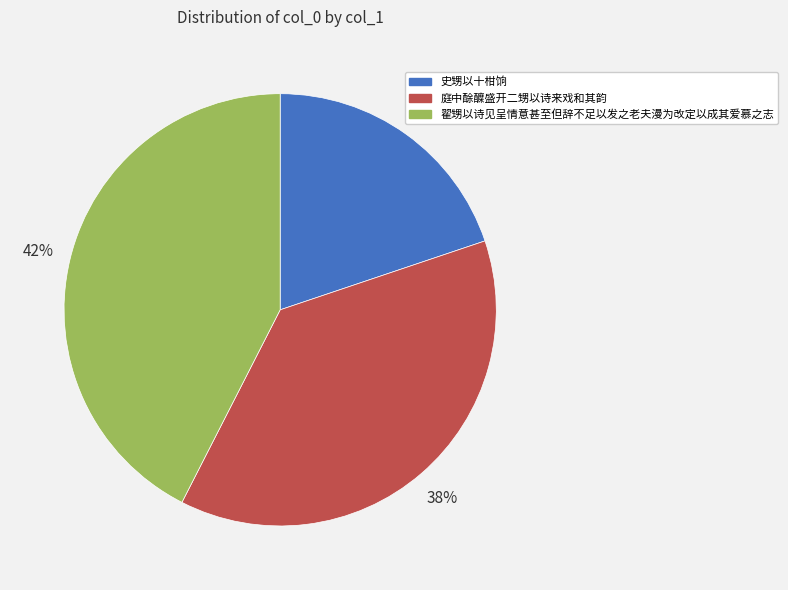

Is there a majority slice in this chart?

No